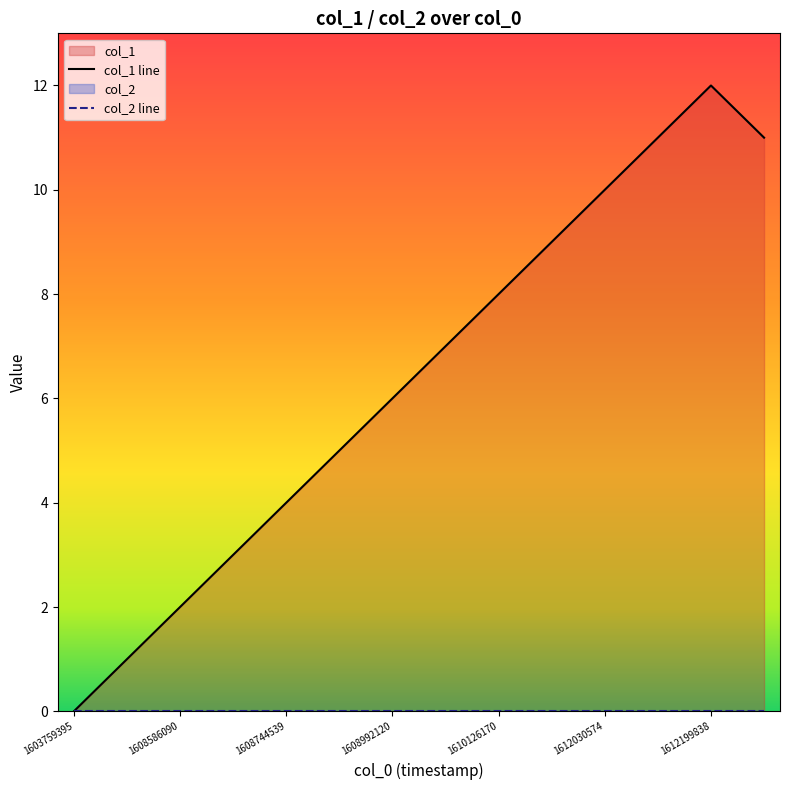

At which category does the chart reach its minimum across all series?

1603759395